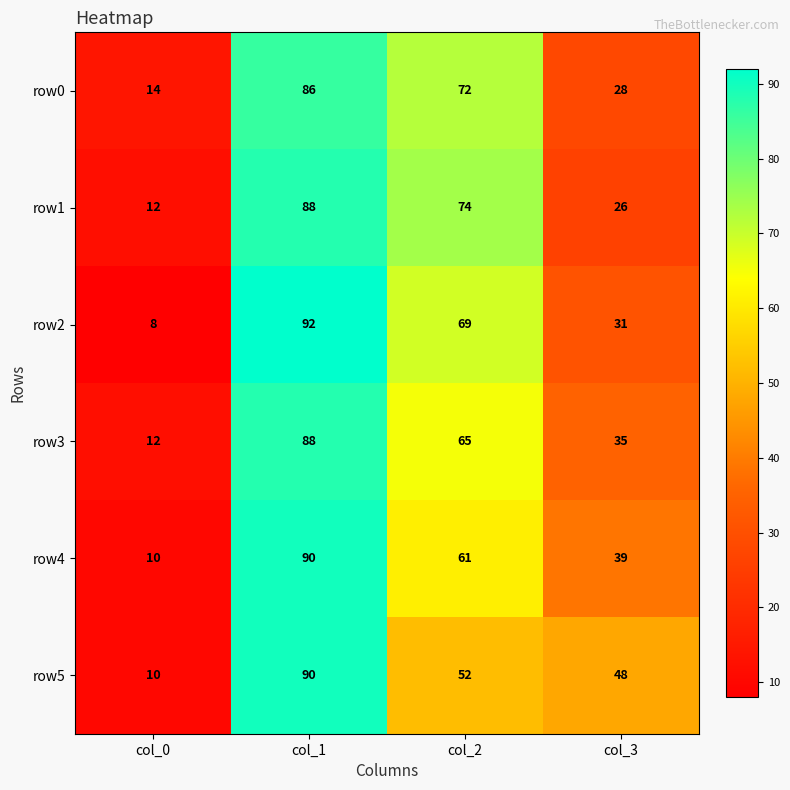

Reading right to left, list all the values displayed in this chart.

row0: col_3=28	col_2=72	col_1=86	col_0=14
row1: col_3=26	col_2=74	col_1=88	col_0=12
row2: col_3=31	col_2=69	col_1=92	col_0=8
row3: col_3=35	col_2=65	col_1=88	col_0=12
row4: col_3=39	col_2=61	col_1=90	col_0=10
row5: col_3=48	col_2=52	col_1=90	col_0=10